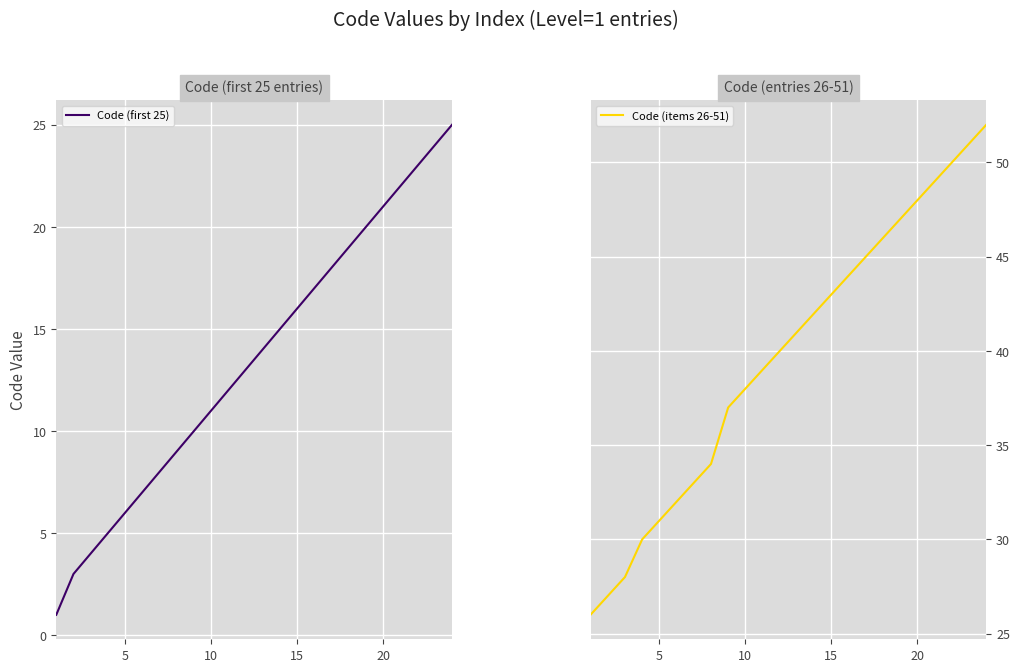

Is it true that Code (first 25) equals 35 at 20?

False